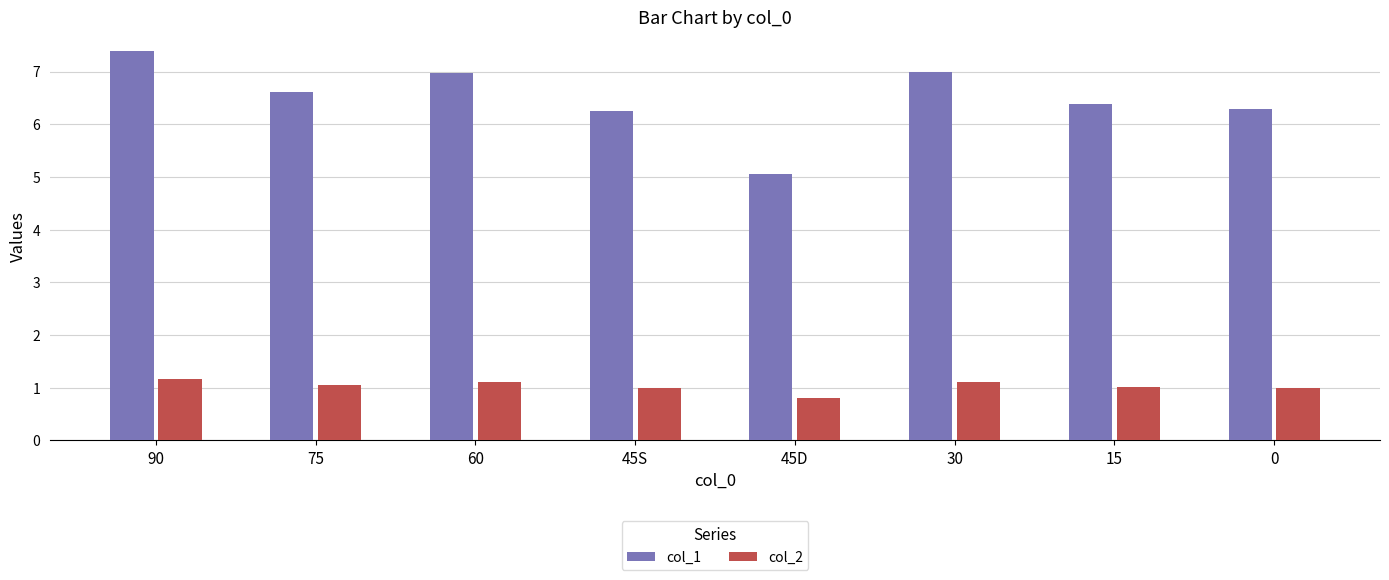

How many distinct data groups are displayed?

2